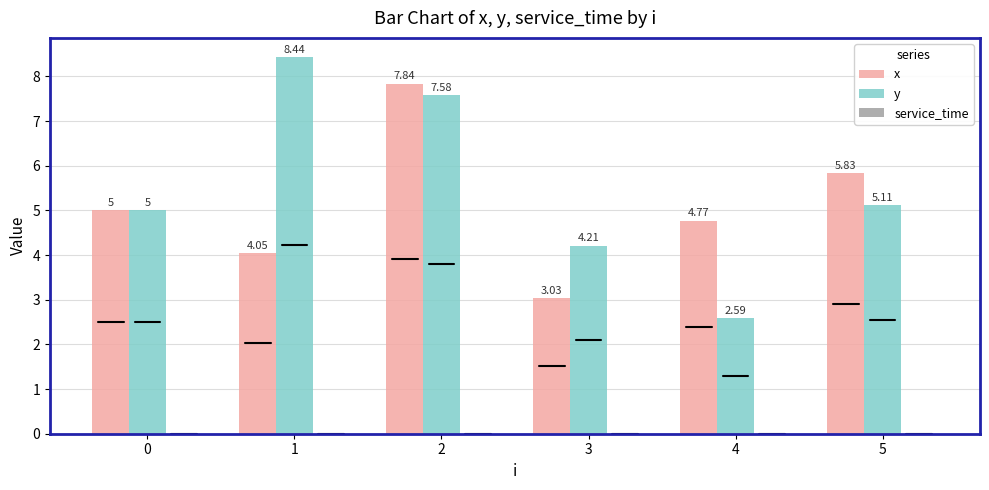

What is the difference between the second highest and minimum values in the y series?

5.0